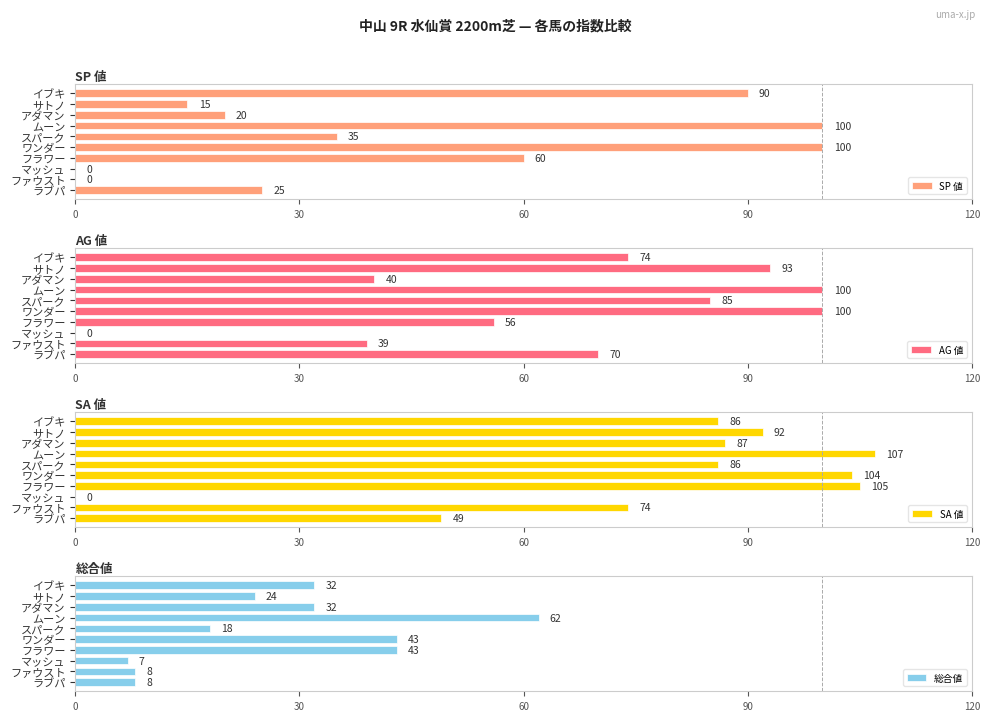

What value does the SP 値 series have at イブキ, to the nearest 5?

90